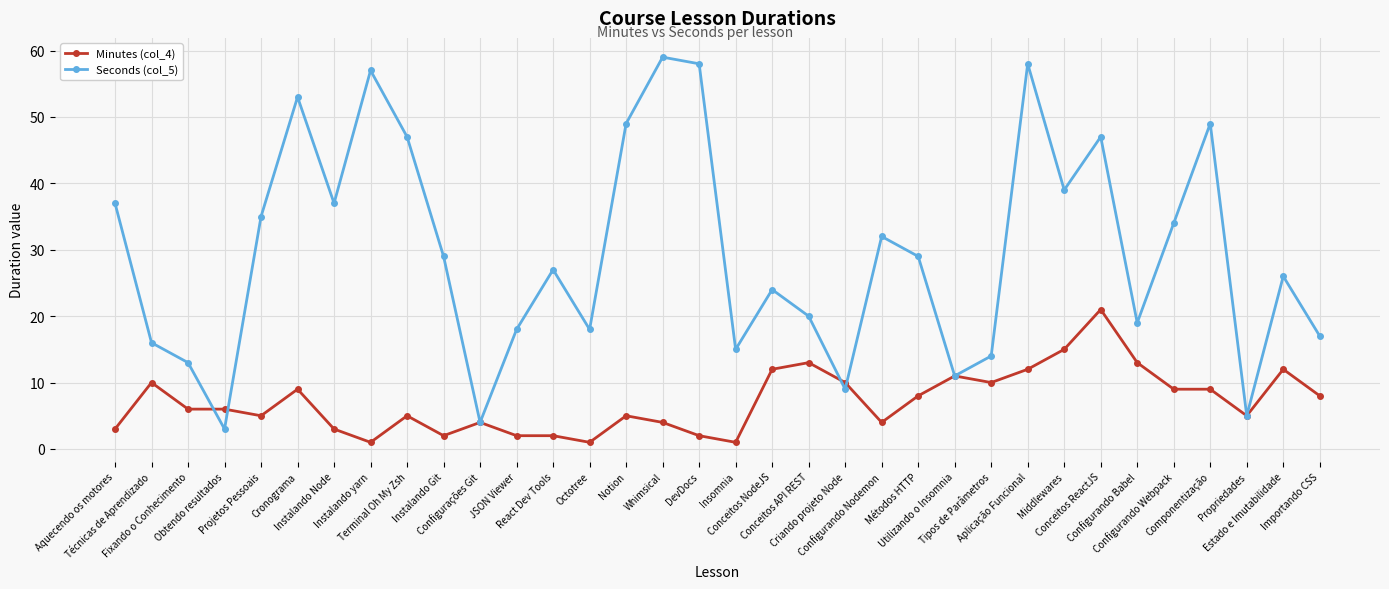

What is the average value of the Minutes (col_4) series?

7